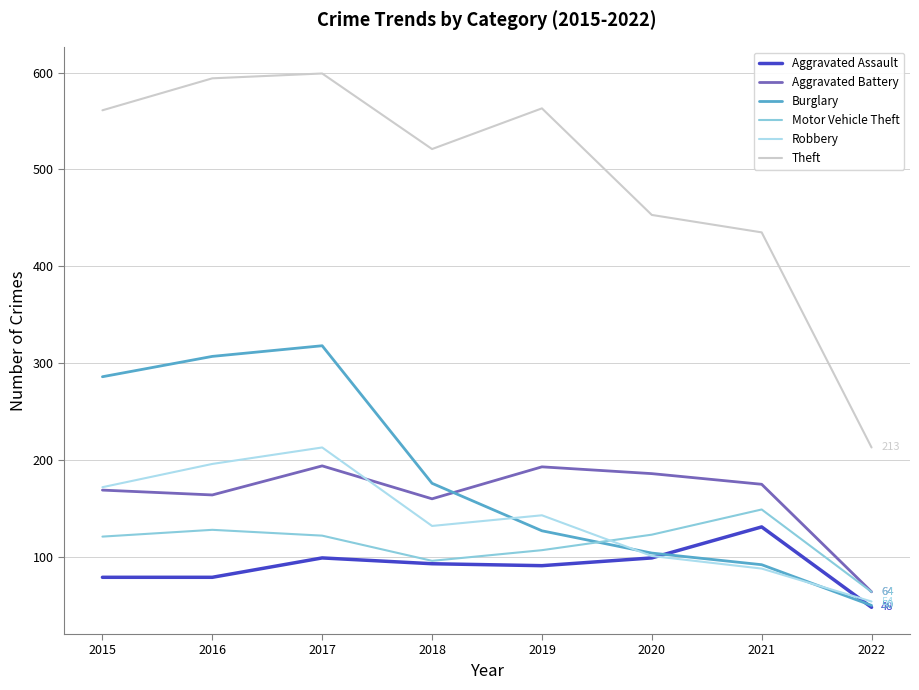

Is it true that Aggravated Battery equals 193 at 2019?

True